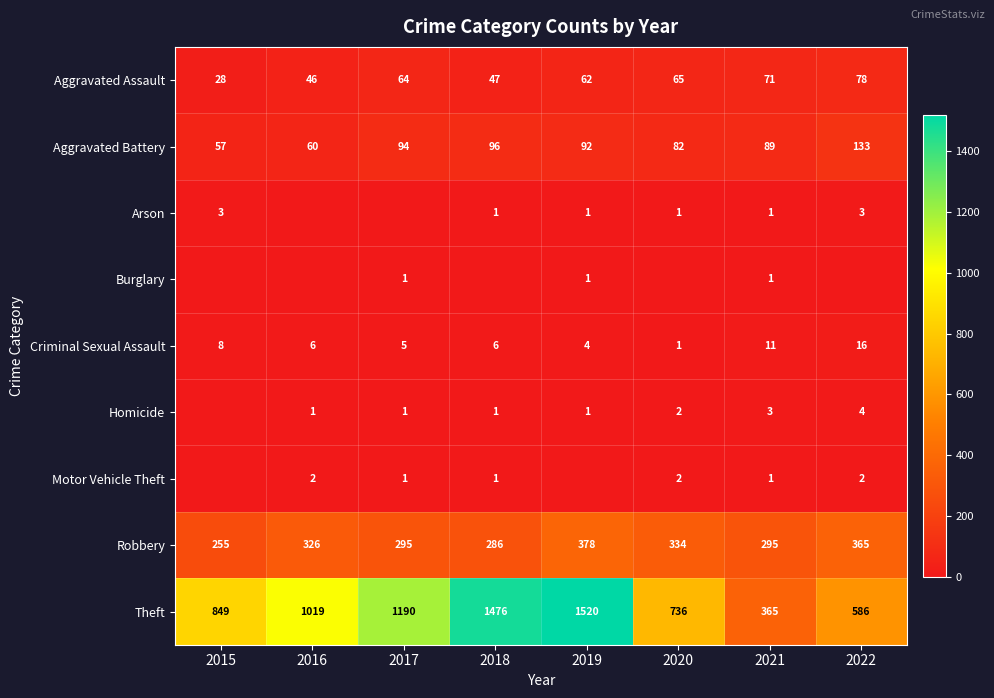

True or false: Aggravated Battery has a value of 57 at 2015.

True